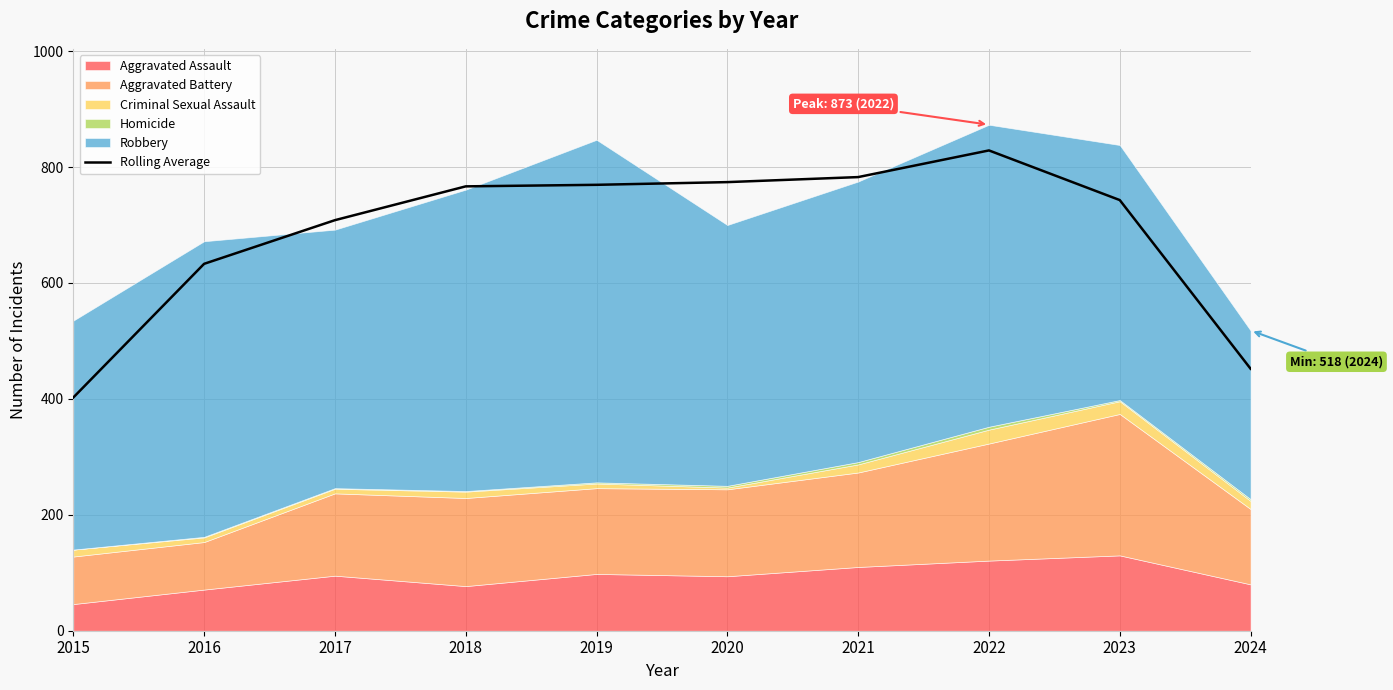

What value does the data have at 2021?

782.7